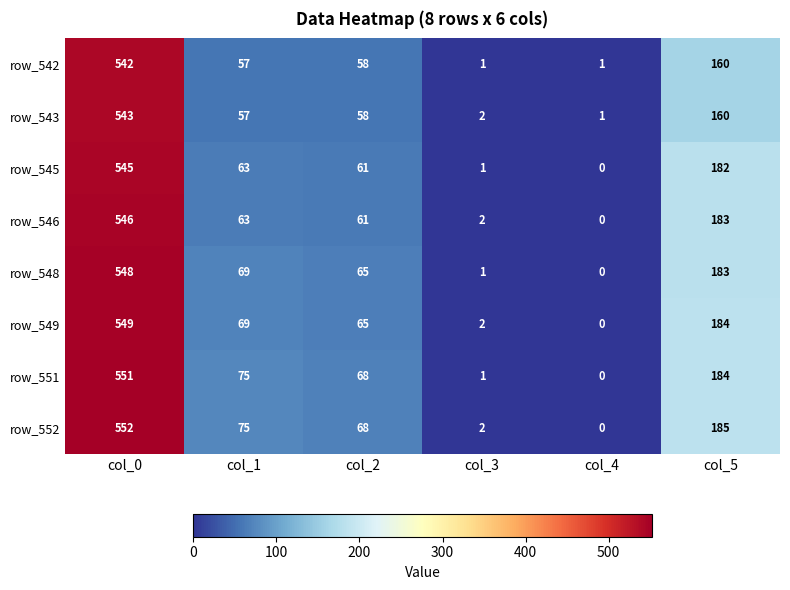

Which series changed the most between col_1 and col_3?

row_551